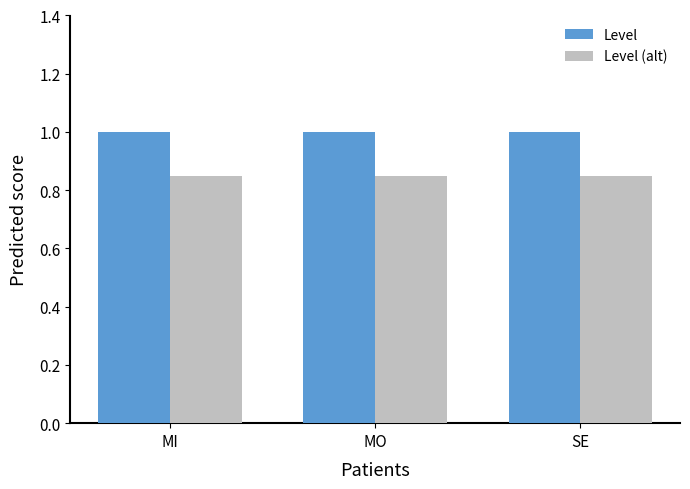

How many groups of bars are there?

3